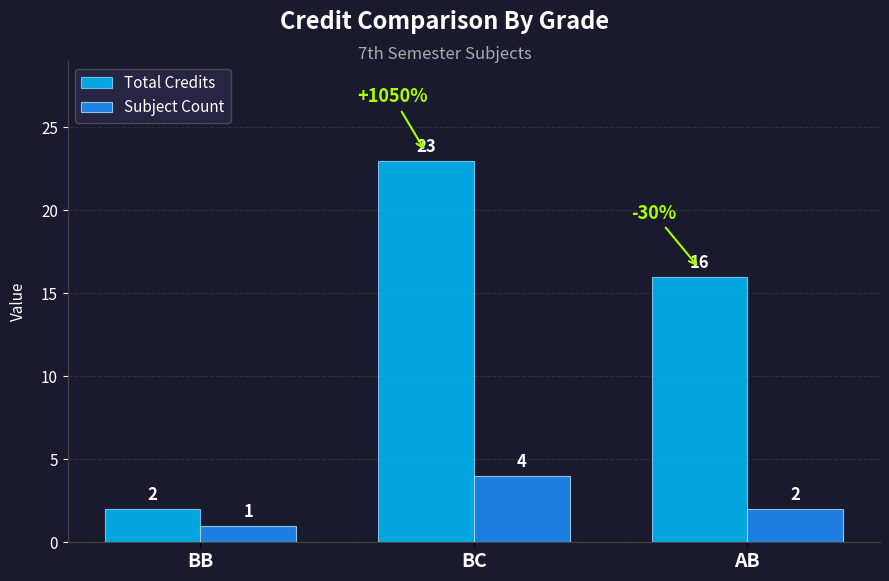

Does the chart contain stacked bars?

No